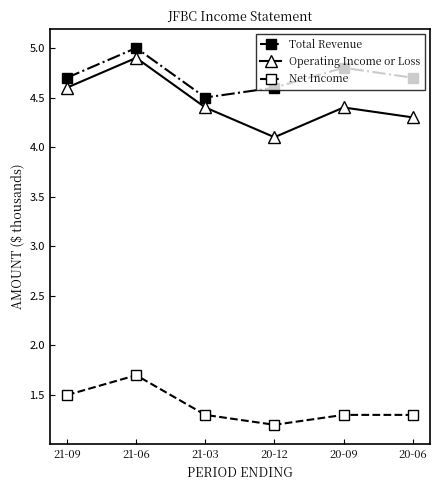

True or false: Operating Income or Loss and Total Revenue cross at least once.

False